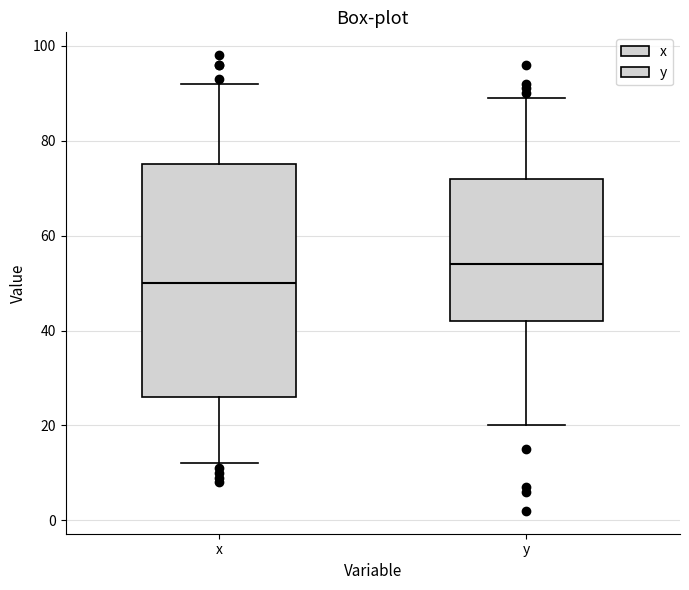

Reading left to right, read every box against the y-axis: the position of its median line, the range the box covers, and the ends of its whiskers. The values are not printed on the chart, so give them approximately, as read against the axis.

x: median 50, box 26 to 76, whiskers 12 to 92
y: median 54, box 42 to 72, whiskers 20 to 90